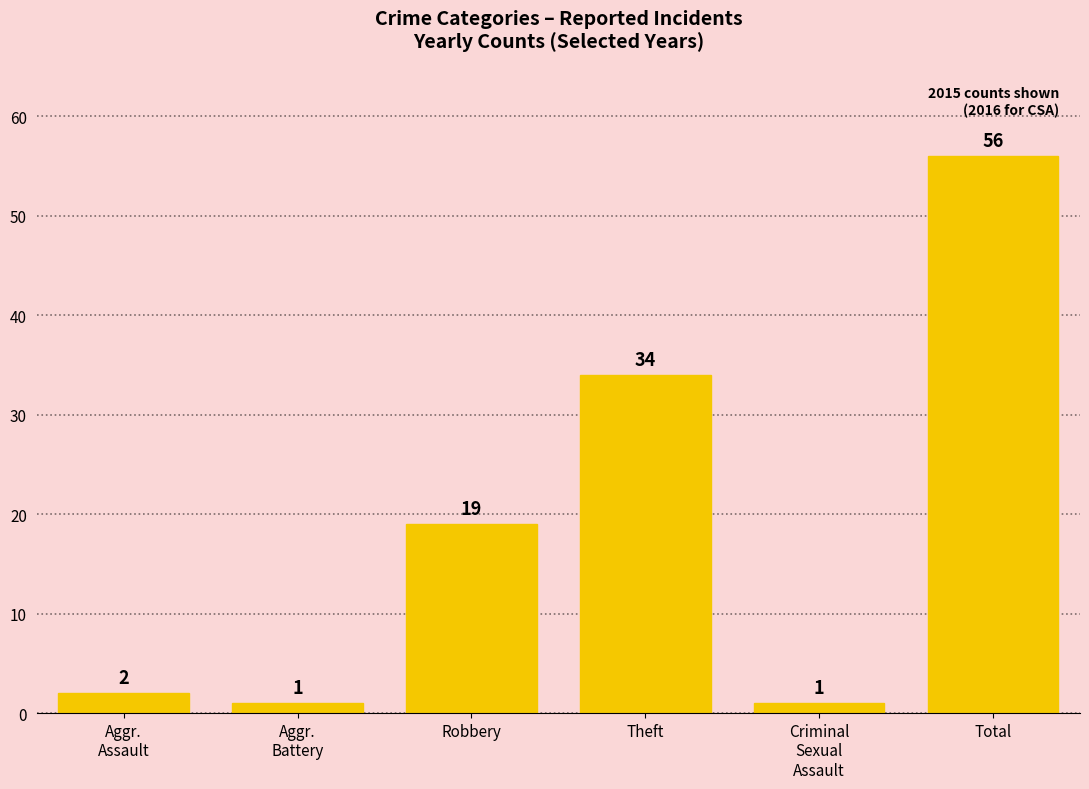

What is the greatest value displayed?

56